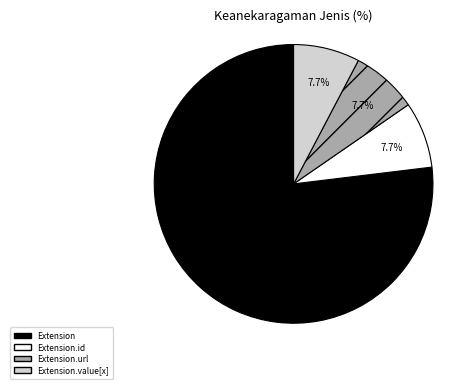

How many slices are in this pie chart?

4